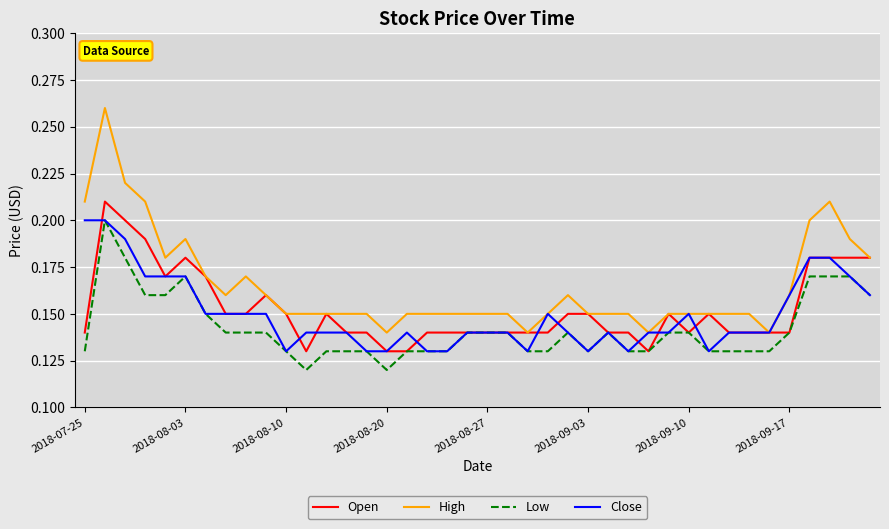

Which series has the largest total across all categories?

High